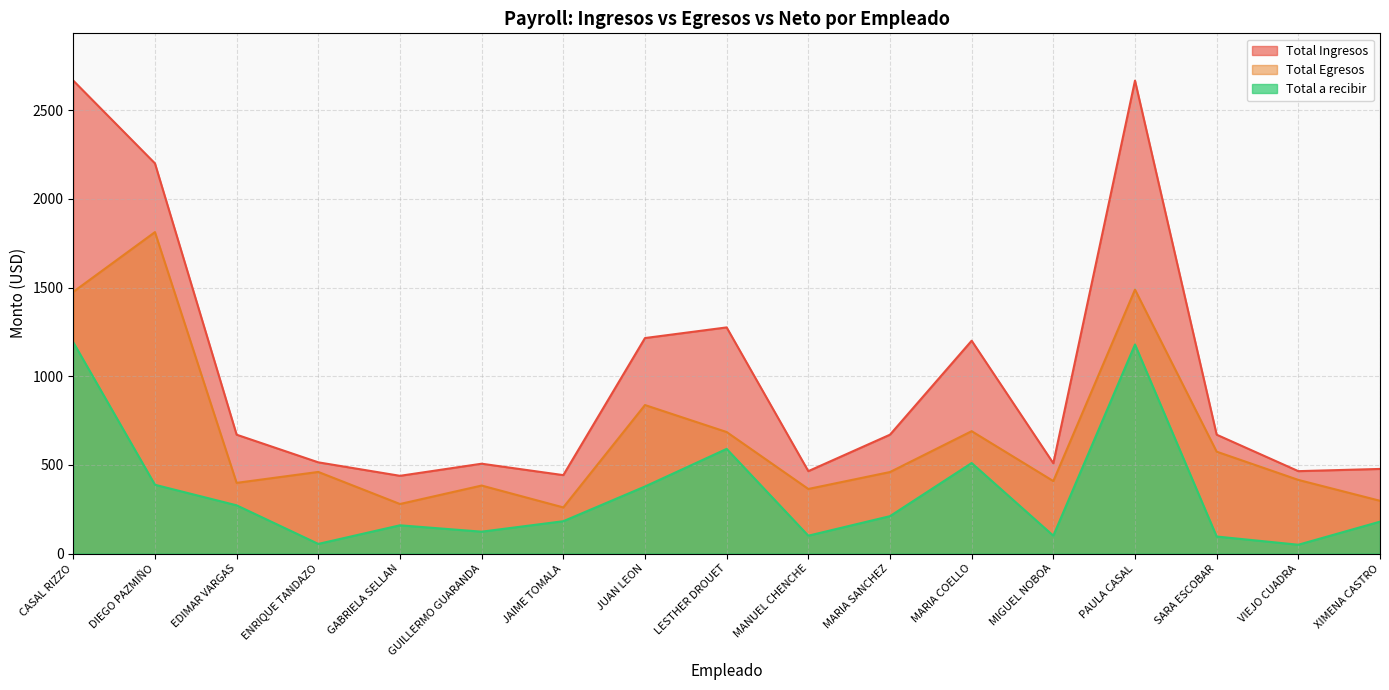

True or false: Total Egresos and Total Ingresos intersect in this chart.

False